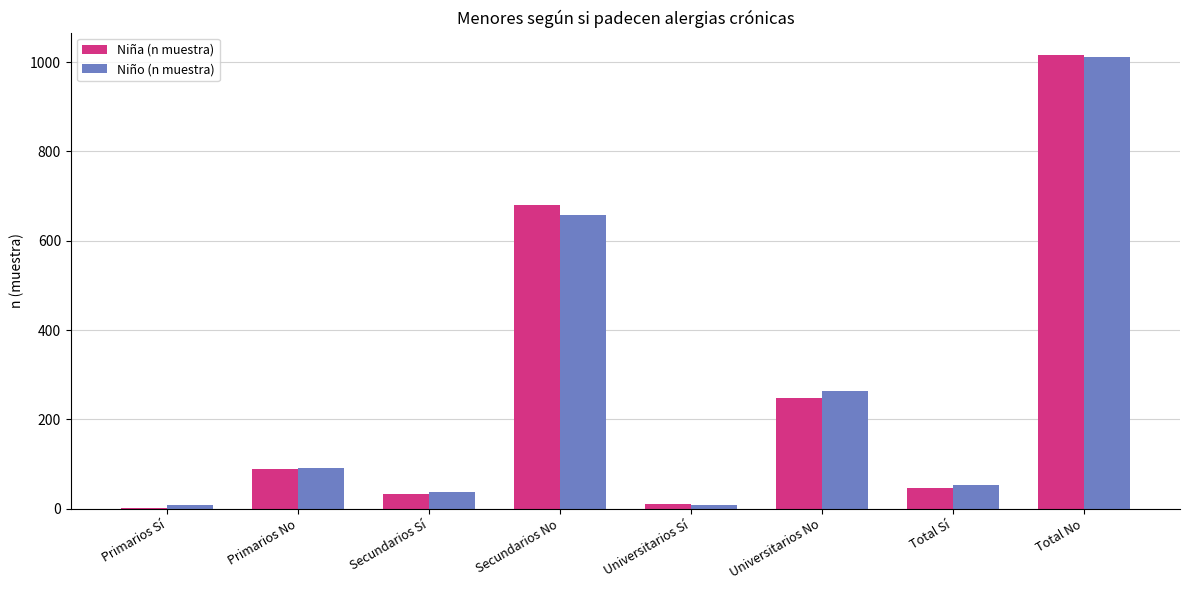

Which category has the highest value in the Niña (n muestra) series?

Total No